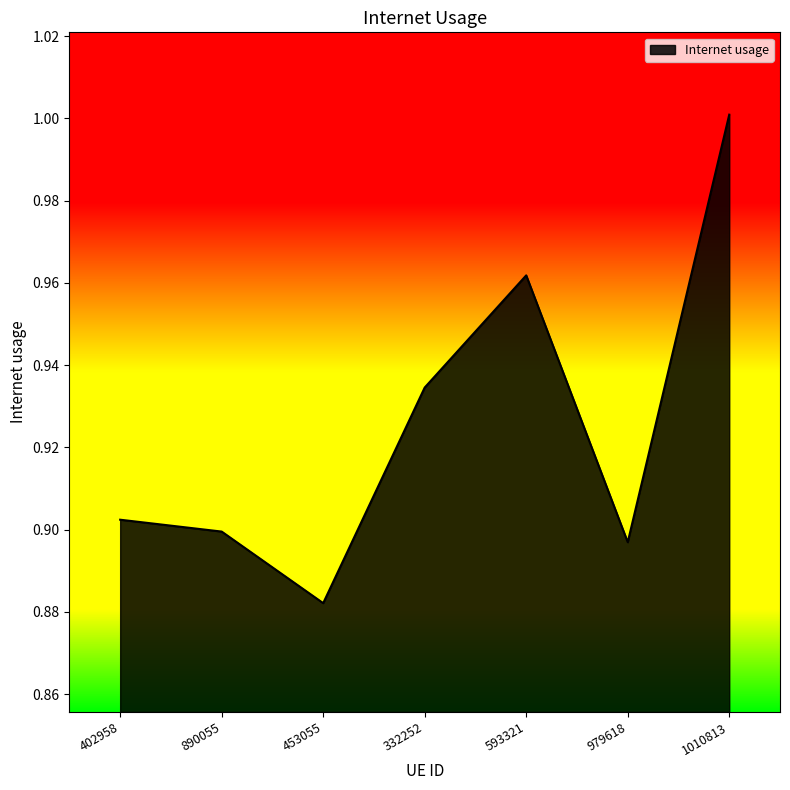

Rank the categories by value from lowest to highest.

453055, 979618, 890055, 402958, 332252, 593321, 1010813